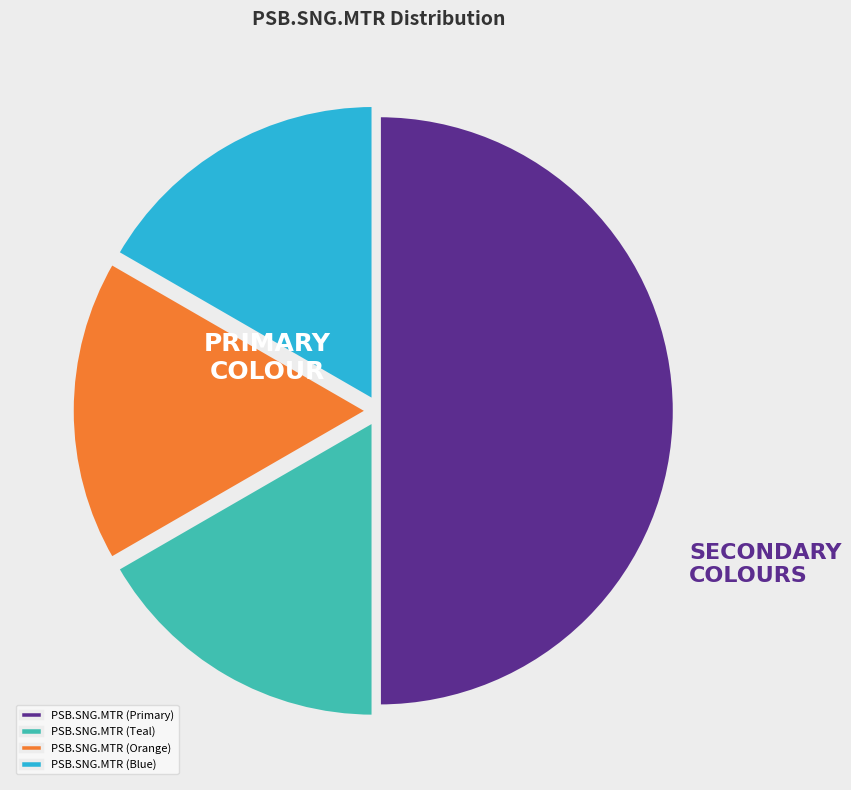

Do PSB.SNG.MTR (Teal) and PSB.SNG.MTR (Primary) together represent more than half of the pie?

Yes